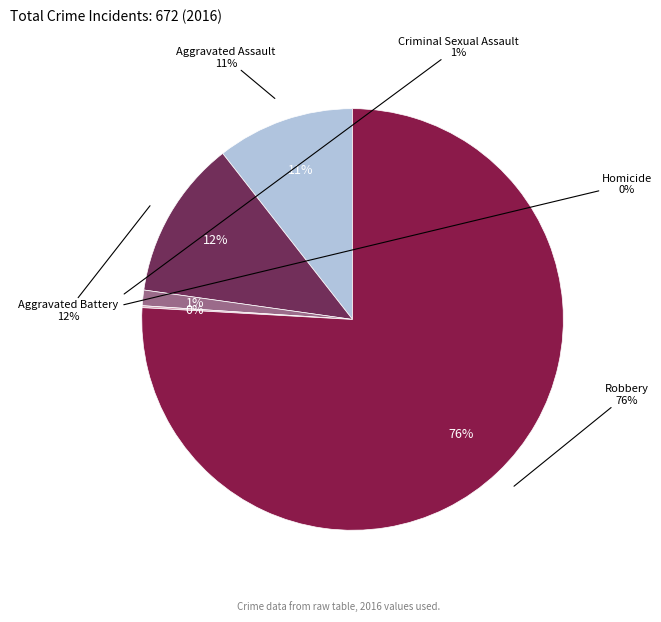

Is it true that Robbery is 83% of the pie?

False